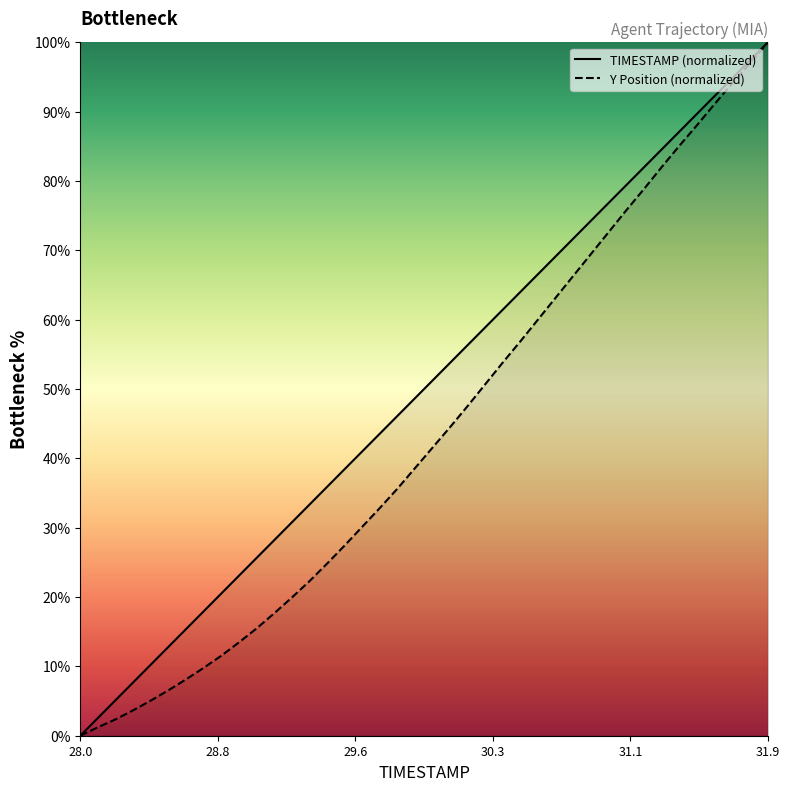

List the series in order of their overall mean, highest first.

TIMESTAMP (normalized), Y Position (normalized)